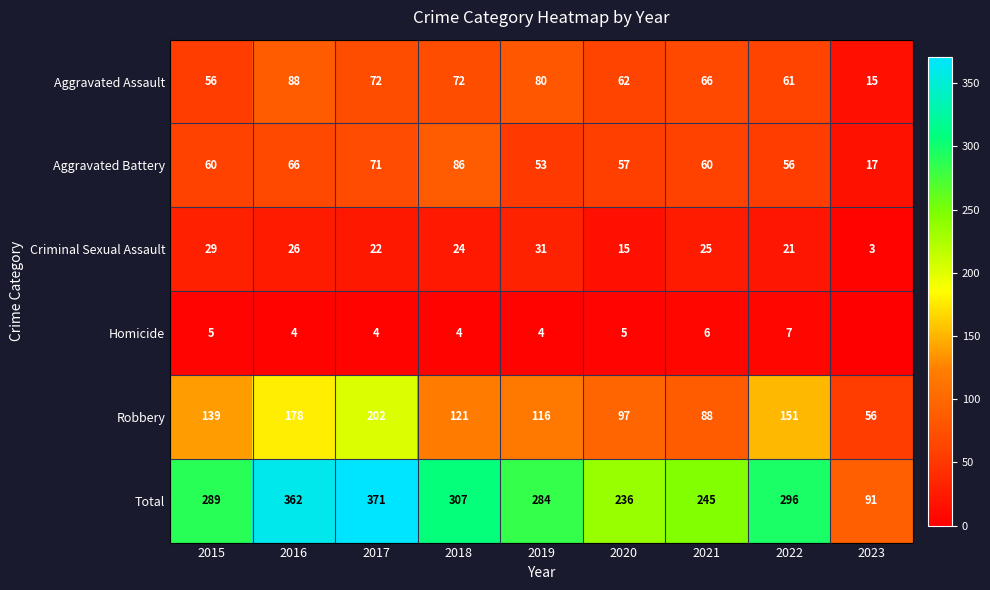

What is the highest value of the Total series?

371